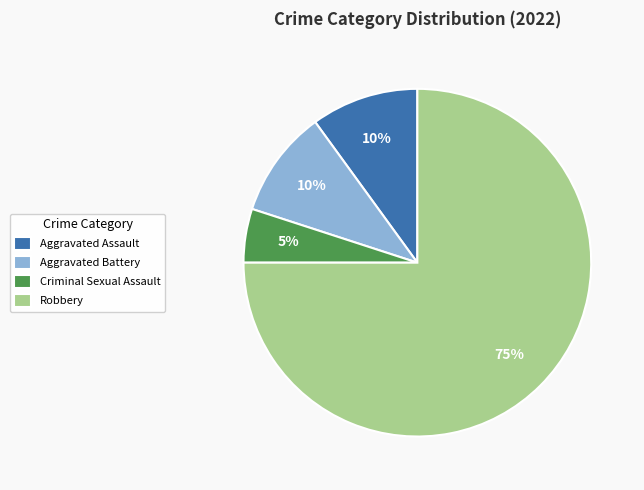

How many slices are in this pie chart?

4